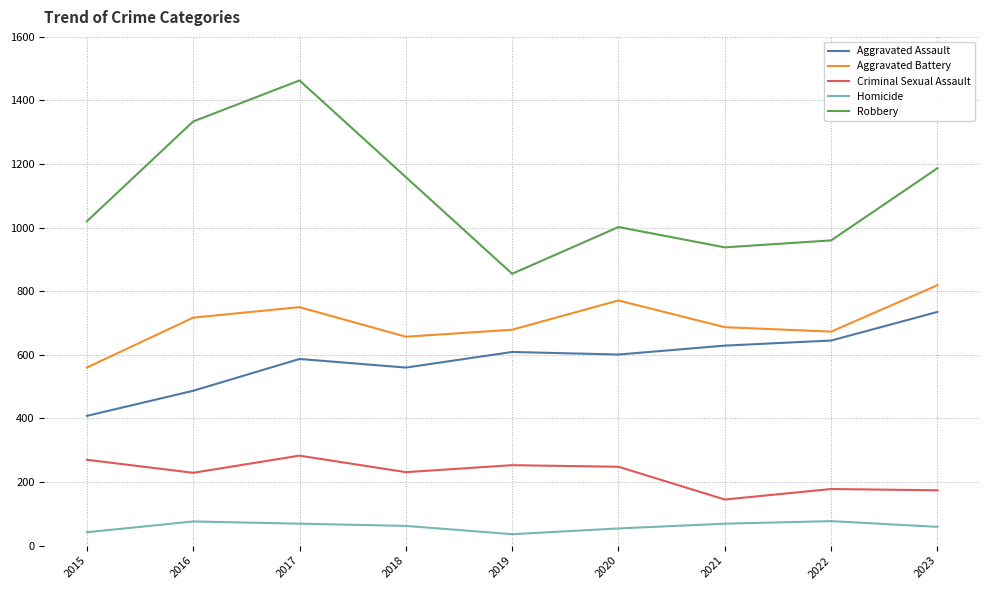

What is the spread (max minus min) of values at 2017?

1394